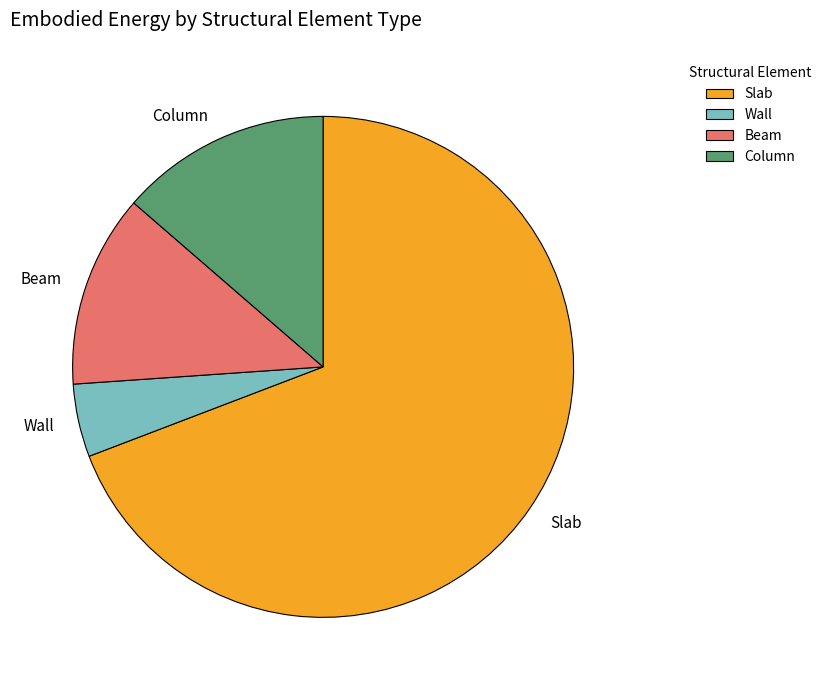

How many segments does this pie chart have?

4